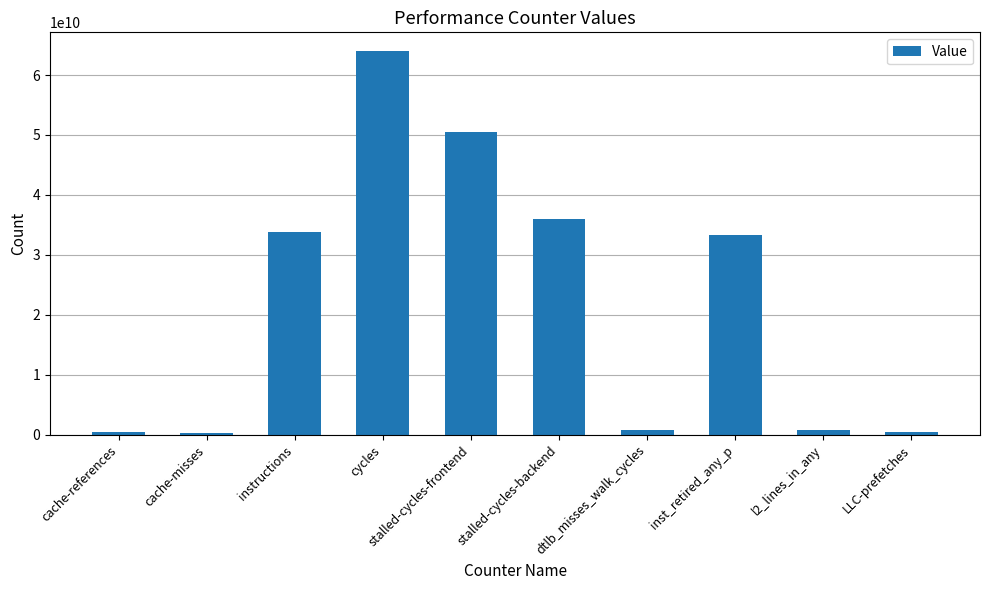

What is the difference between the values at stalled-cycles-frontend and inst_retired_any_p?

17308884007